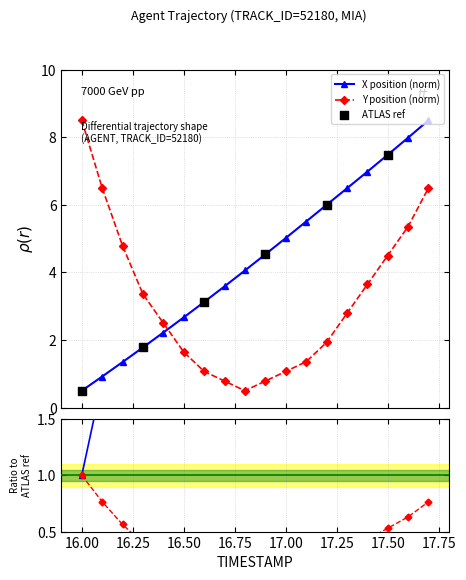

Which series reaches the maximum Y coordinate?

X